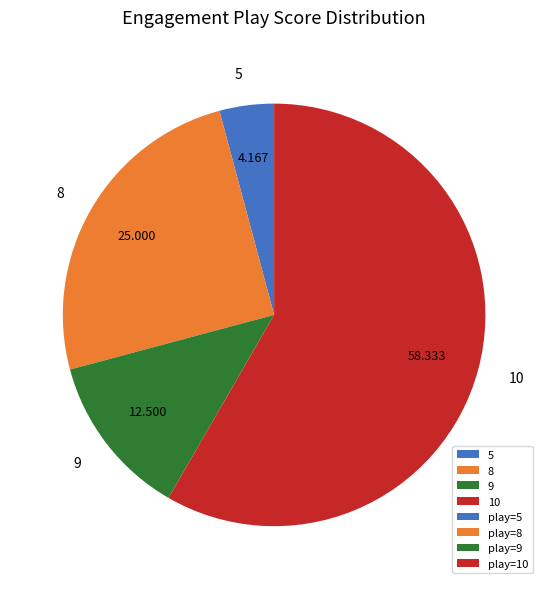

Rank the categories by value from highest to lowest.

10, 8, 9, 5